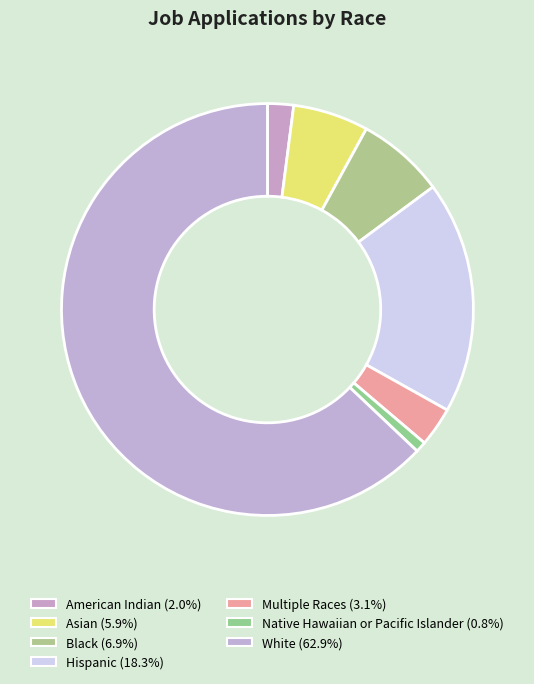

Which slice is the smallest?

Native Hawaiian or Pacific Islander